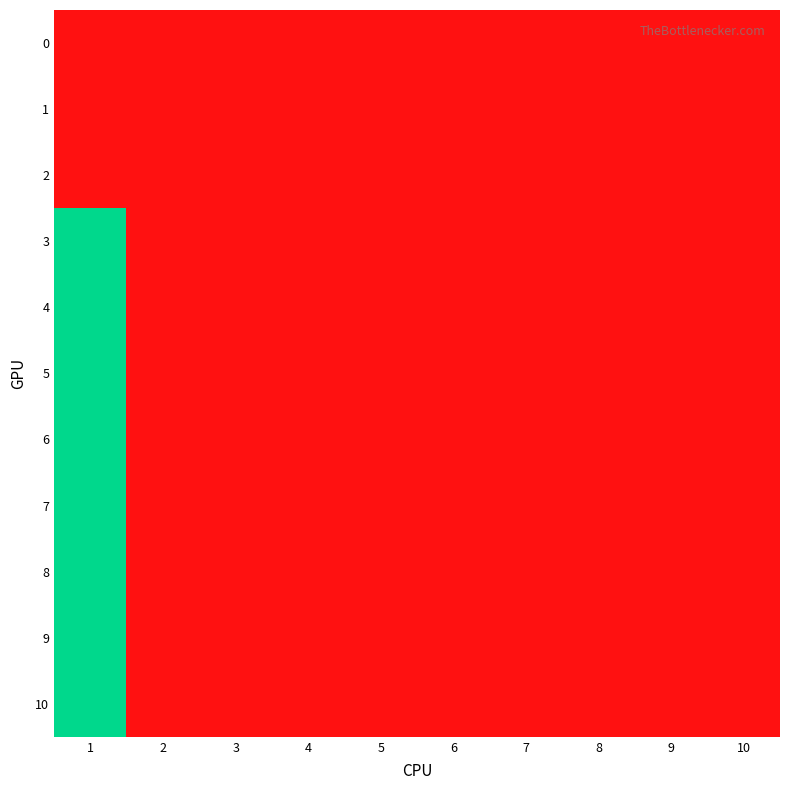

Which series changed the most between 1 and 9?

3